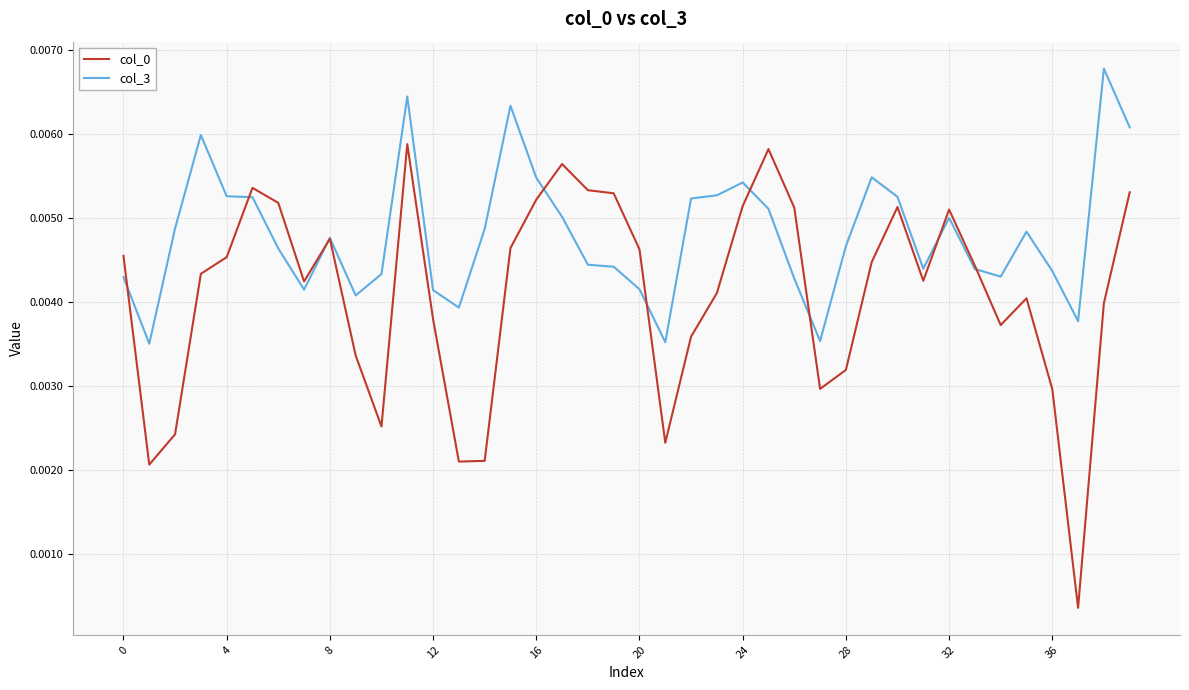

Which series has the largest total across all categories?

col_3